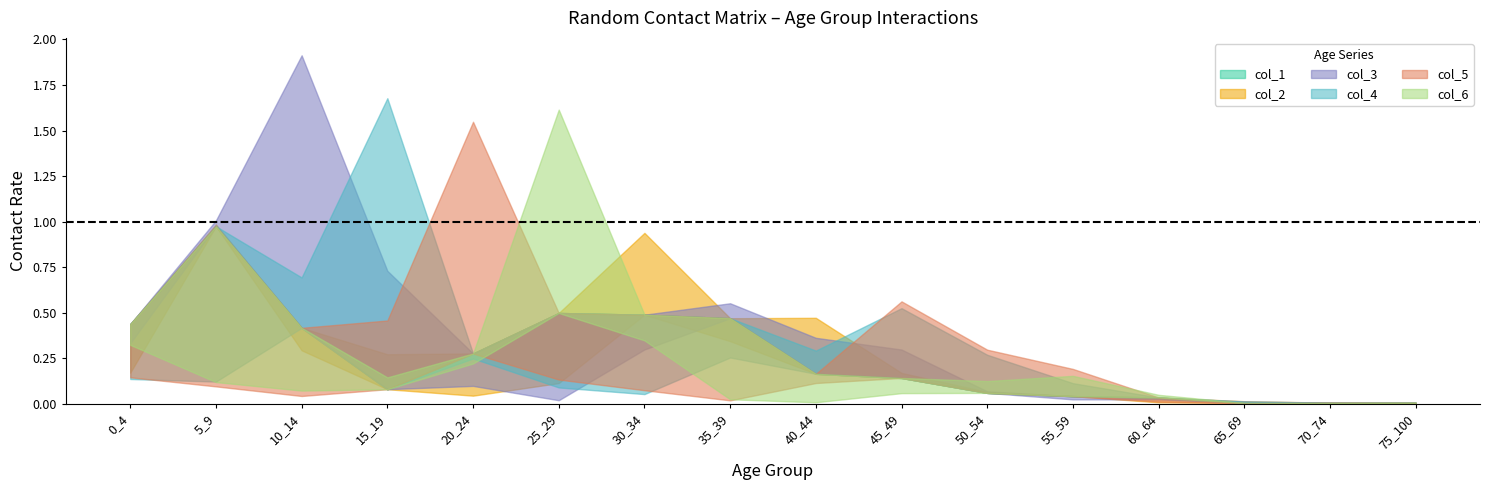

What is the value of the col_1 point at the 7th from the left?

0.5